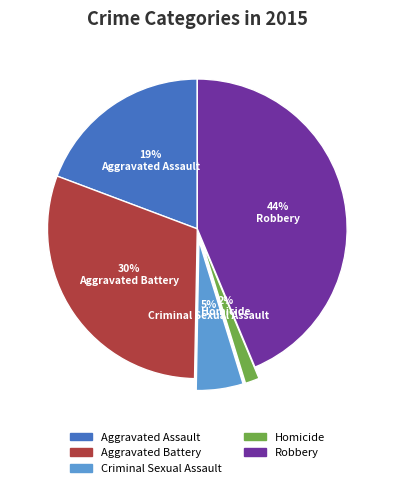

Does Aggravated Assault represent more than half of the total?

No